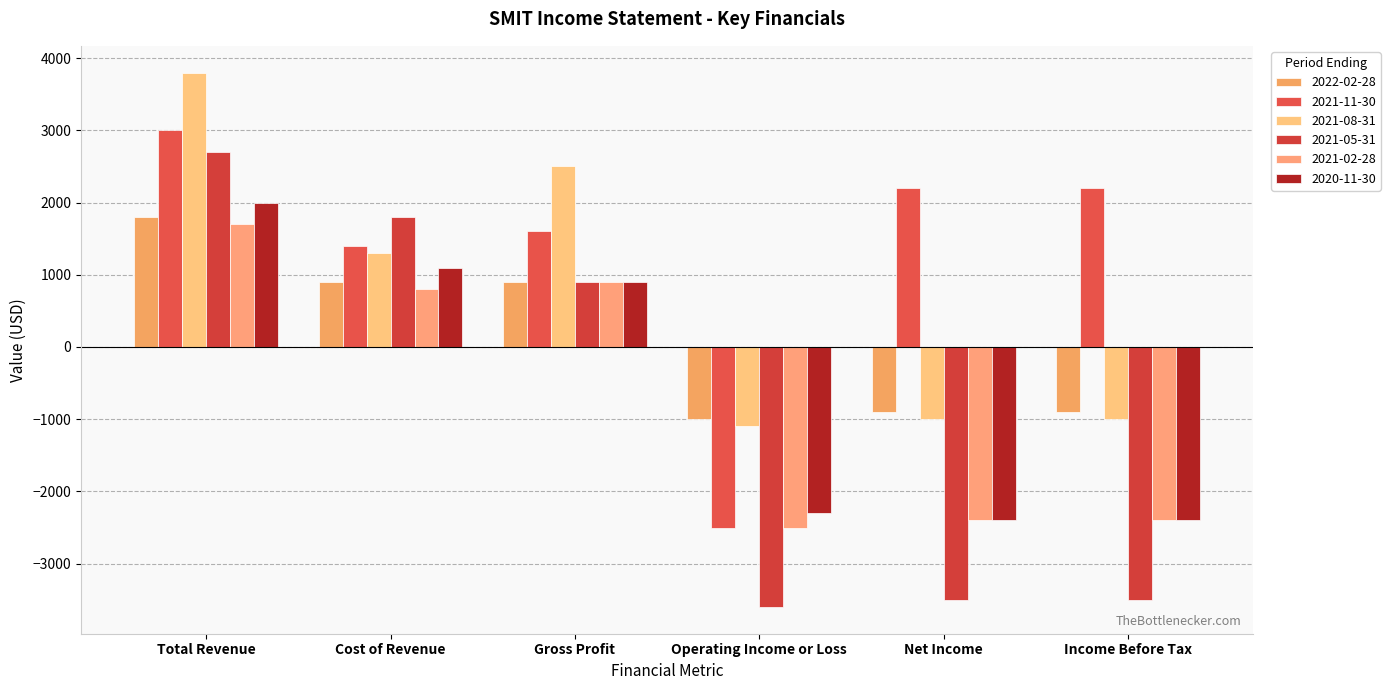

Which series changed the most between Total Revenue and Cost of Revenue?

2021-08-31